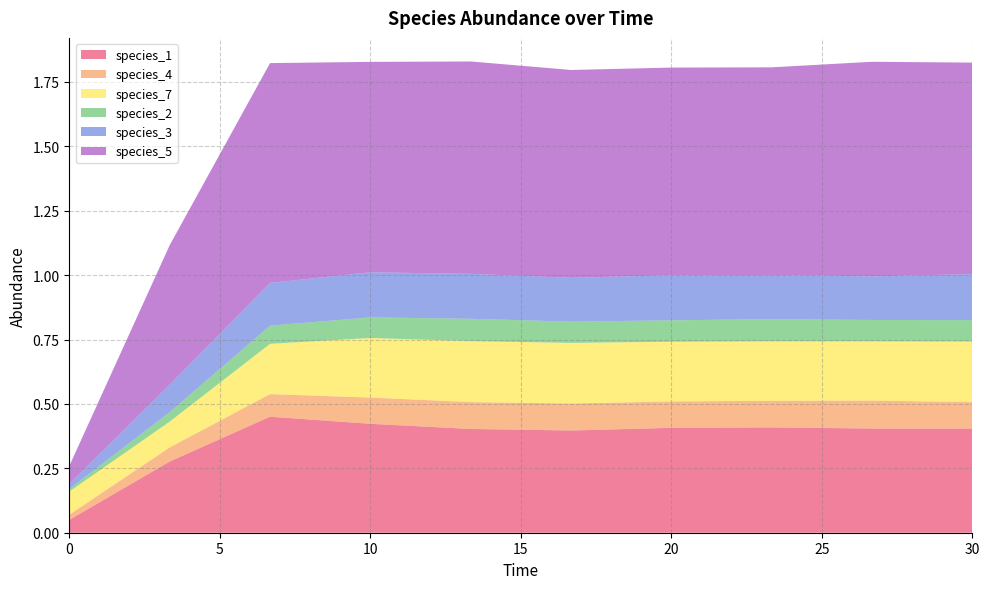

Reading left to right, extract all data points from this chart.

species_1: 0.0=0.1	3.333333333333333=0.3	6.666666666666667=0.5	10.0=0.4	13.333333333333334=0.4	16.666666666666668=0.4	20.0=0.4	23.333333333333336=0.4	26.666666666666668=0.4	30.0=0.4
species_4: 0.0=0.0	3.333333333333333=0.1	6.666666666666667=0.1	10.0=0.1	13.333333333333334=0.1	16.666666666666668=0.1	20.0=0.1	23.333333333333336=0.1	26.666666666666668=0.1	30.0=0.1
species_7: 0.0=0.1	3.333333333333333=0.1	6.666666666666667=0.2	10.0=0.2	13.333333333333334=0.2	16.666666666666668=0.2	20.0=0.2	23.333333333333336=0.2	26.666666666666668=0.2	30.0=0.2
species_2: 0.0=0.0	3.333333333333333=0.0	6.666666666666667=0.1	10.0=0.1	13.333333333333334=0.1	16.666666666666668=0.1	20.0=0.1	23.333333333333336=0.1	26.666666666666668=0.1	30.0=0.1
species_3: 0.0=0.0	3.333333333333333=0.1	6.666666666666667=0.2	10.0=0.2	13.333333333333334=0.2	16.666666666666668=0.2	20.0=0.2	23.333333333333336=0.2	26.666666666666668=0.2	30.0=0.2
species_5: 0.0=0.1	3.333333333333333=0.5	6.666666666666667=0.9	10.0=0.8	13.333333333333334=0.8	16.666666666666668=0.8	20.0=0.8	23.333333333333336=0.8	26.666666666666668=0.8	30.0=0.8